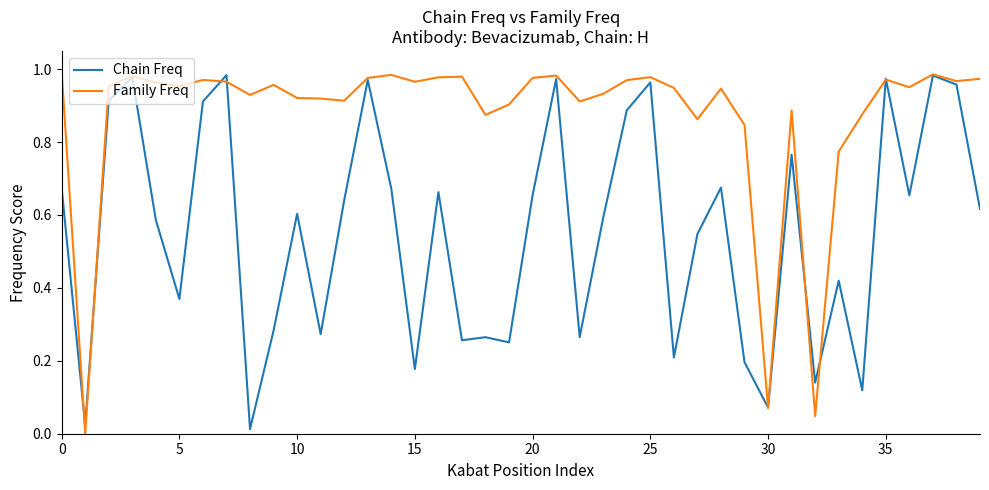

List the series in order of their overall mean, lowest first.

Chain Freq, Family Freq